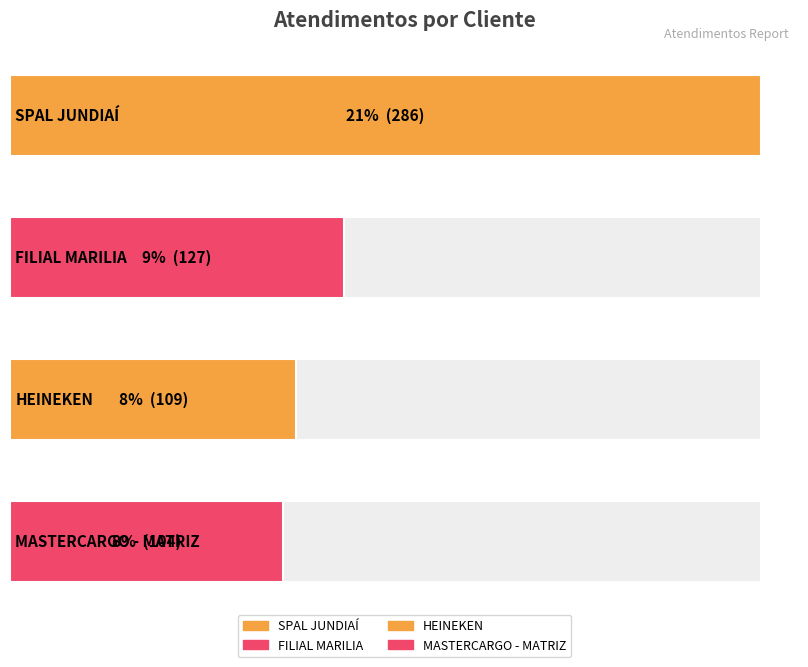

Are the bars horizontal?

Yes